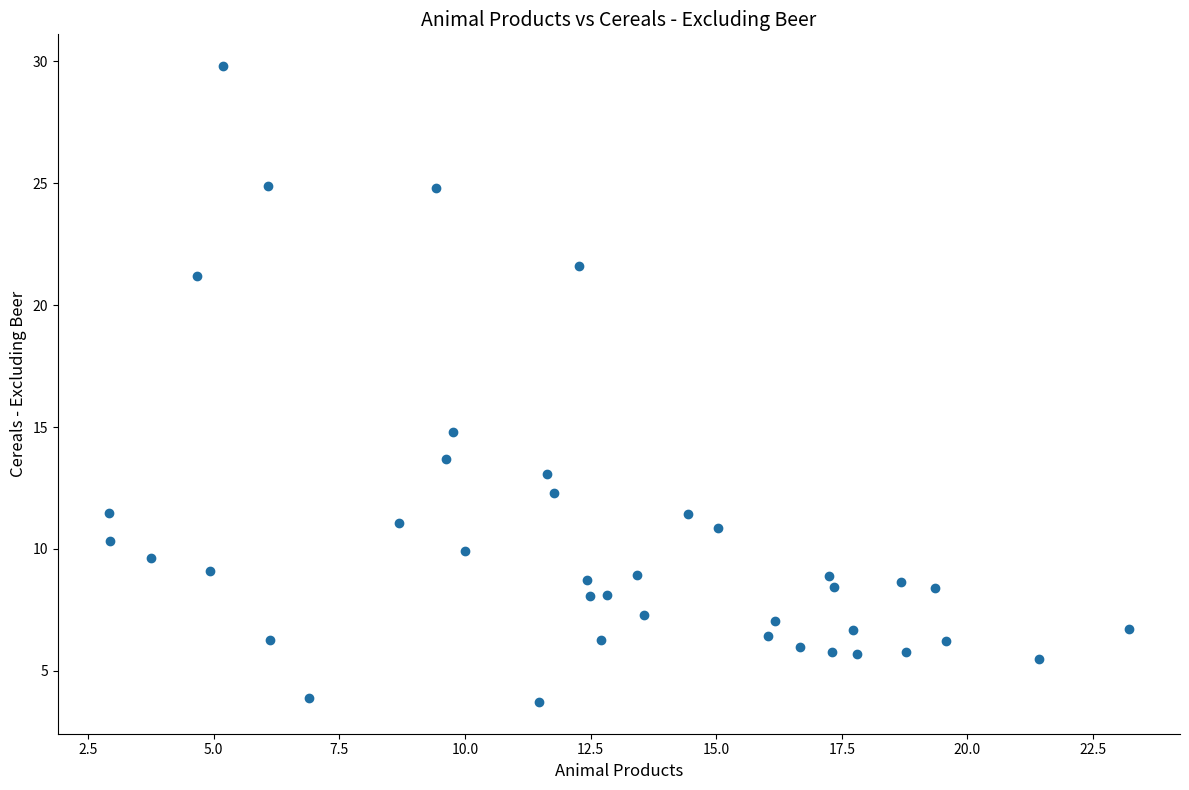

What Y value in the scatter plot is closest to 16?

14.8